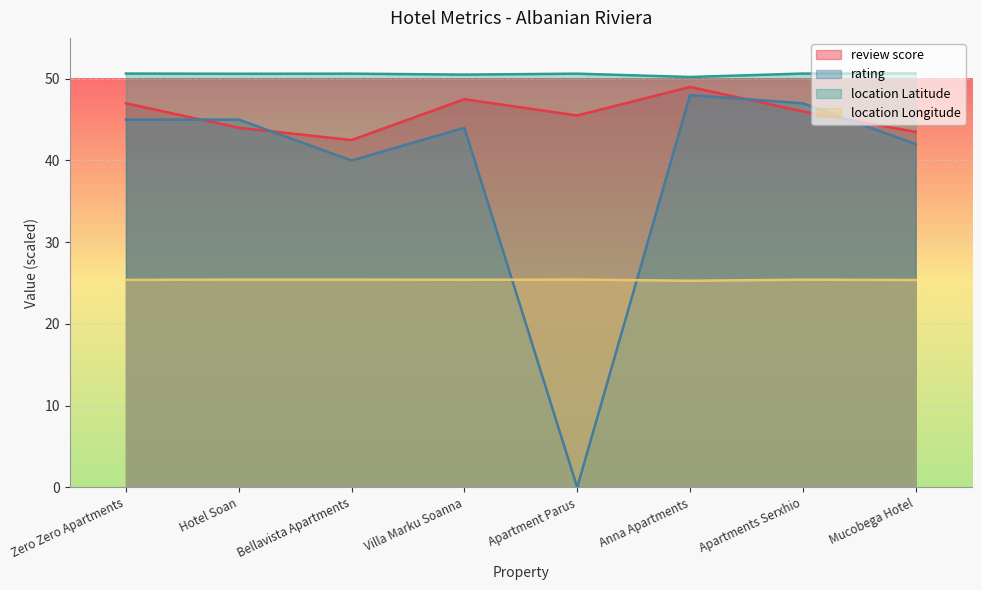

True or false: review score and location Latitude intersect in this chart.

False